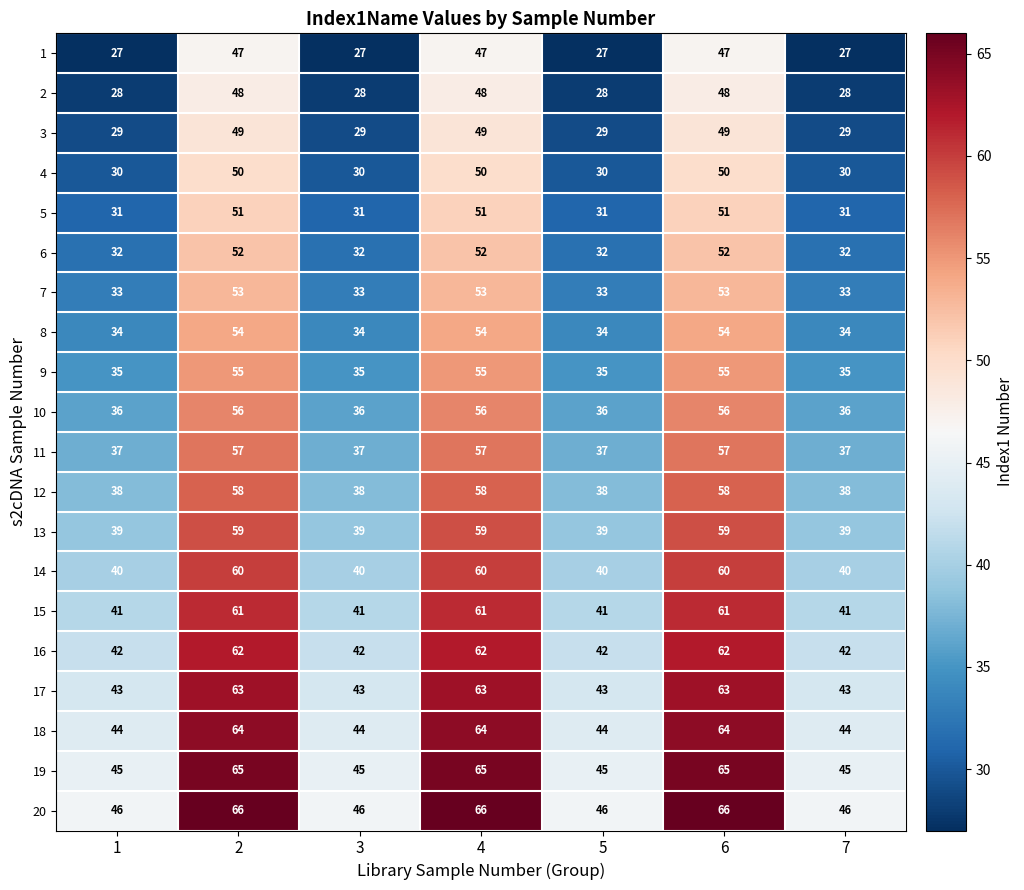

Count the number of categories in the chart.

7